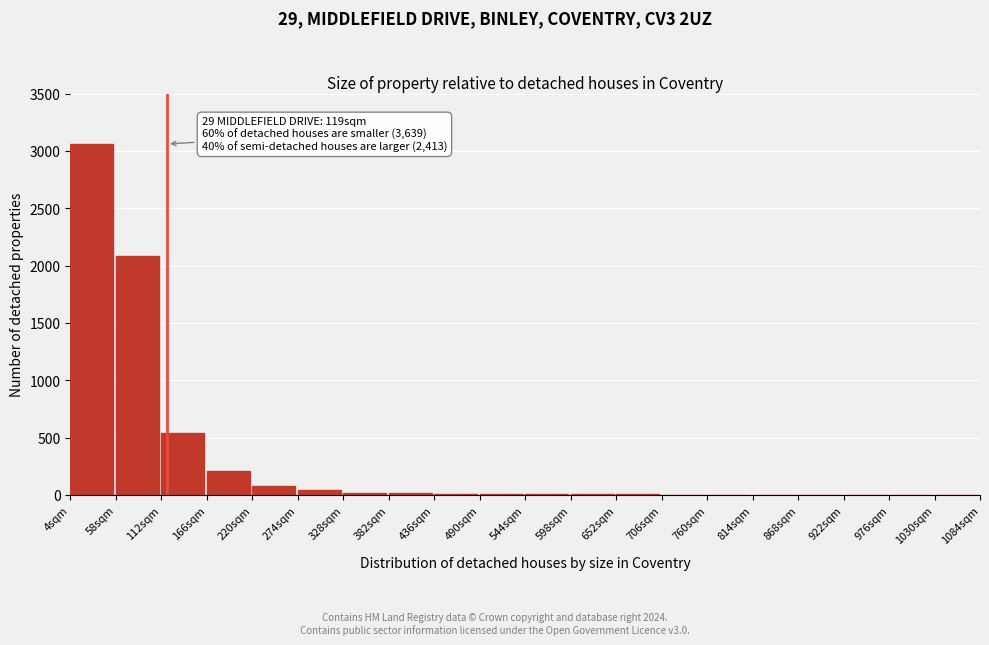

True or false: the data shows 4 at 652sqm.

True